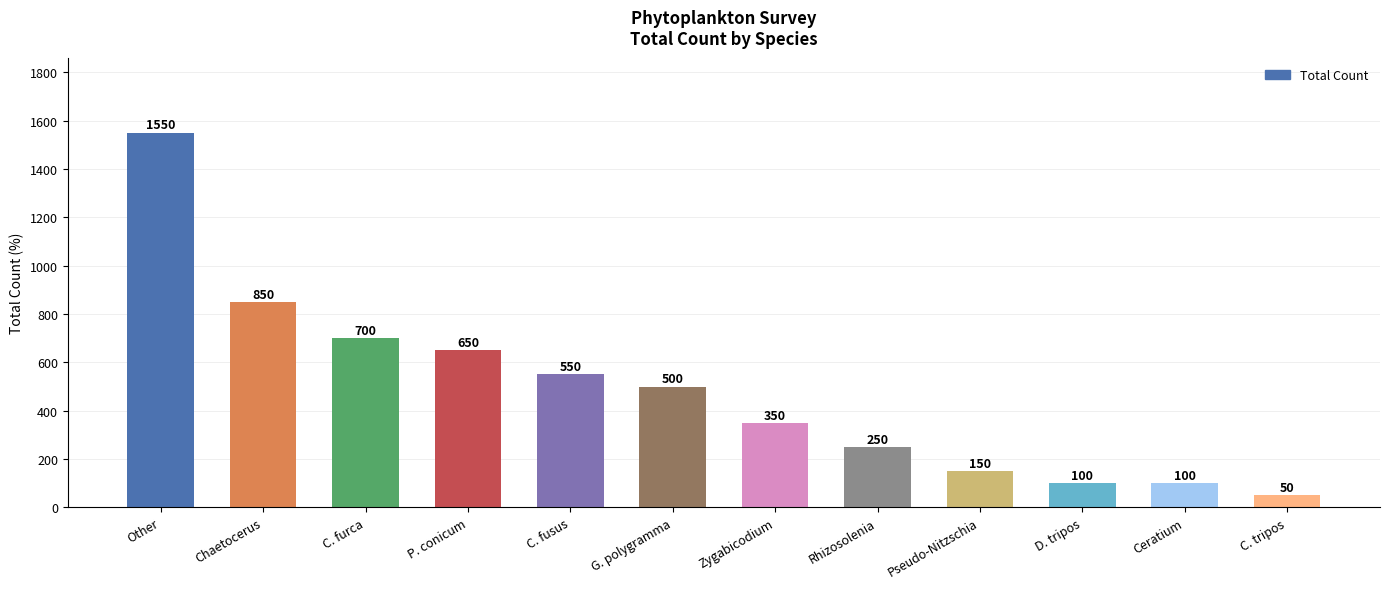

What is the sum of all values?

5800